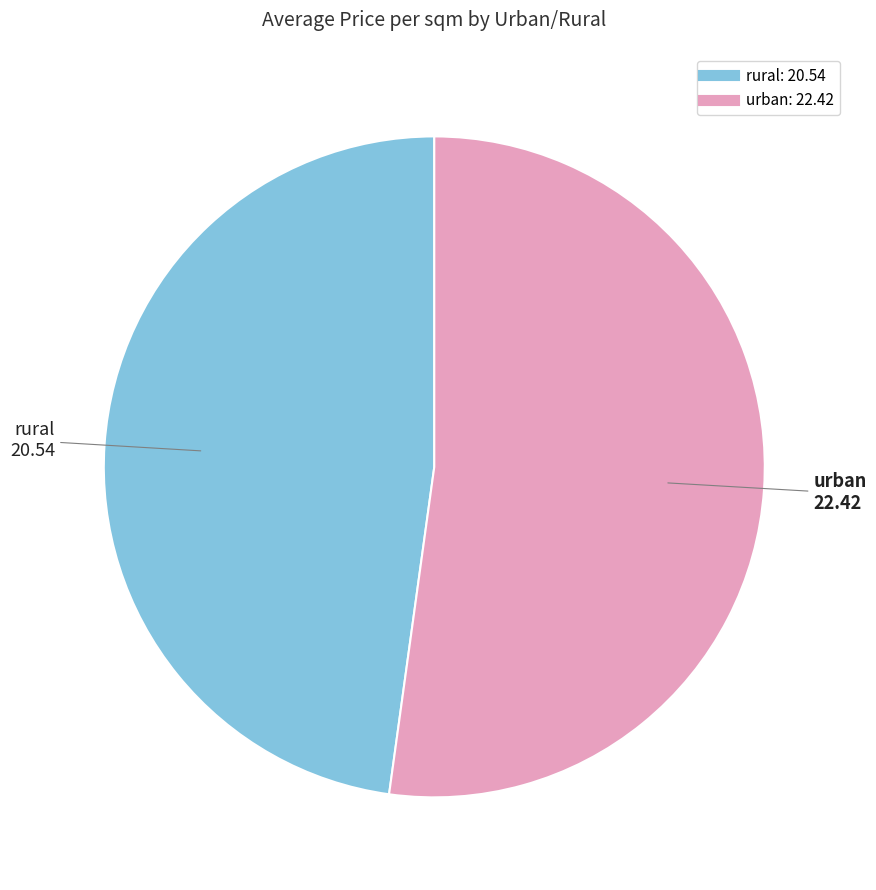

Is the sum of rural and urban greater than half?

Yes